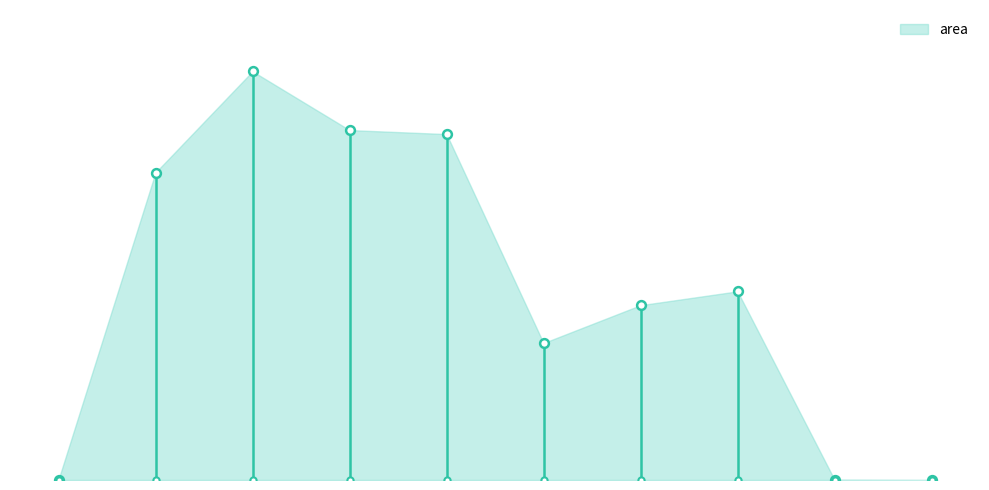

What is the ratio of the value at 32545.875 to the value at 32546.0?

0.8